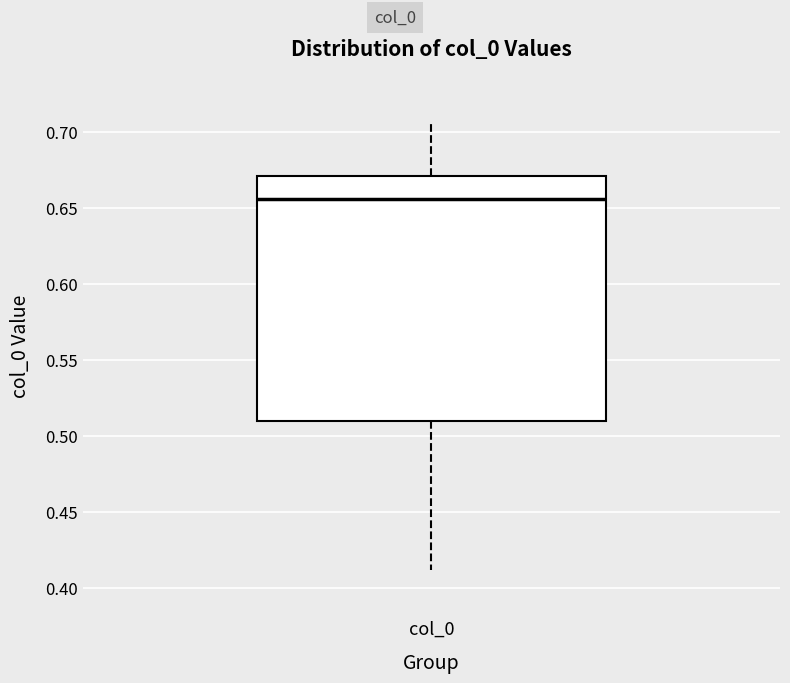

Transcribe this box plot: give where the median line is, the range the box spans, and where the two whiskers end, as read against the y-axis. The values are not printed on the chart, so give them approximately, as read against the axis.

median 0.655, box 0.510 to 0.670, whiskers 0.410 to 0.705